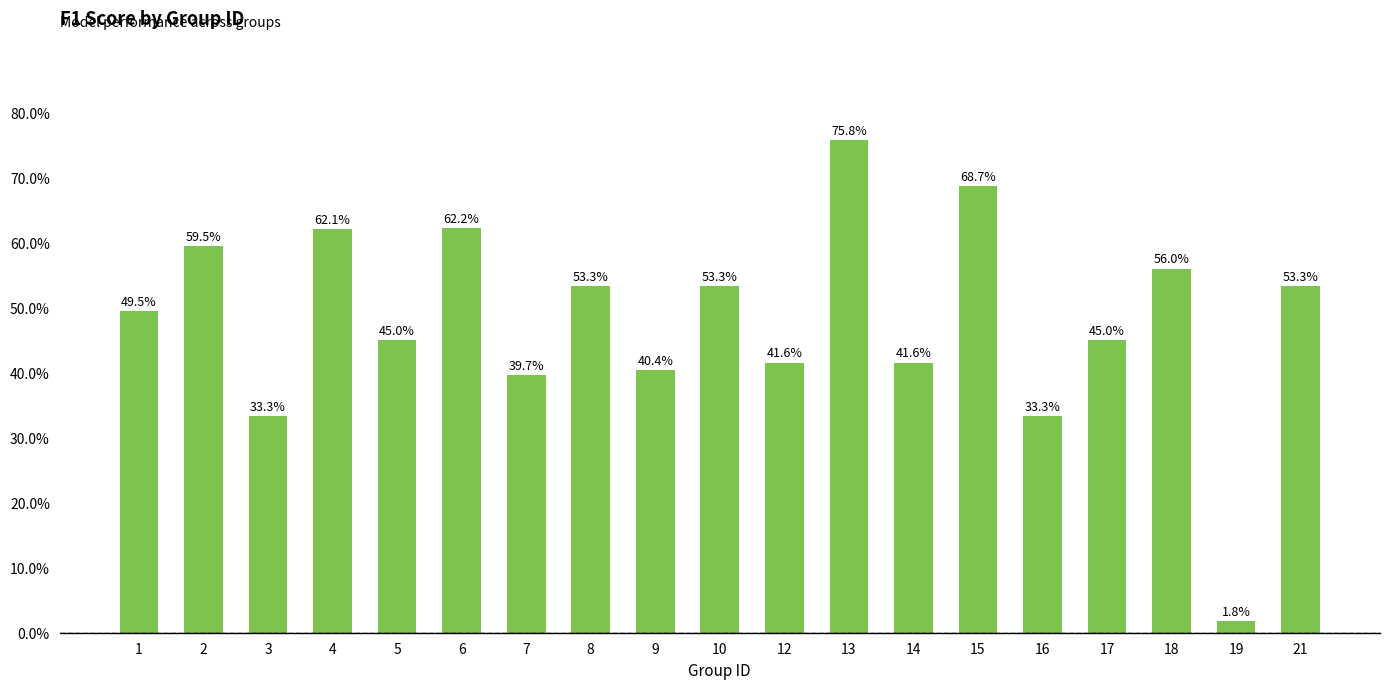

The chart shows a value of 0.0 at 19. True or false?

False